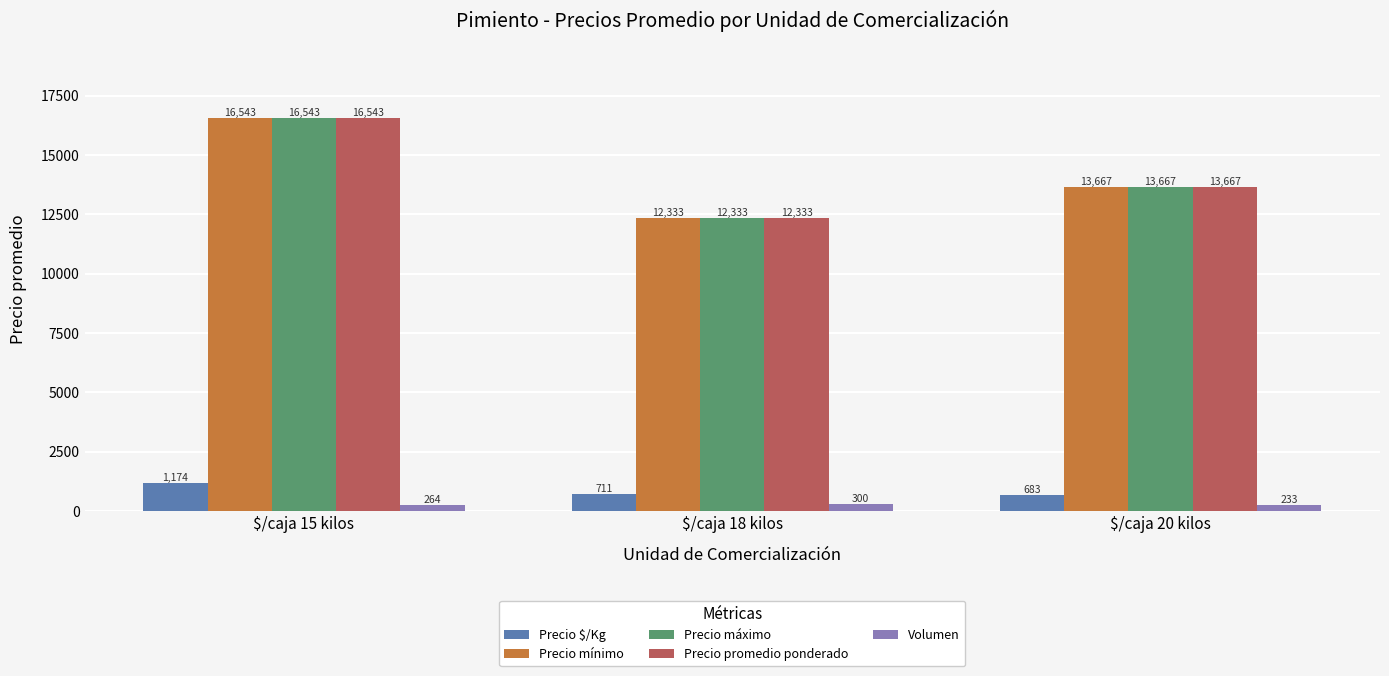

What is the average value of the Precio mínimo series?

14181